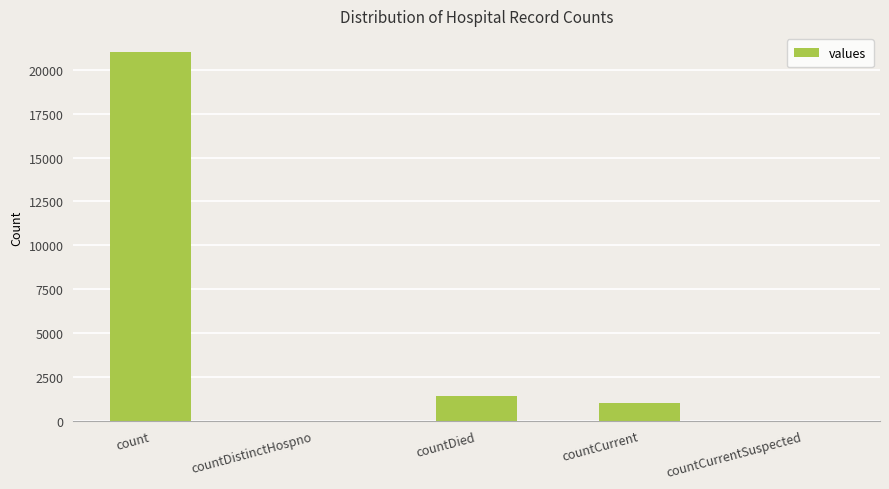

True or false: the data shows 33725 at count.

False